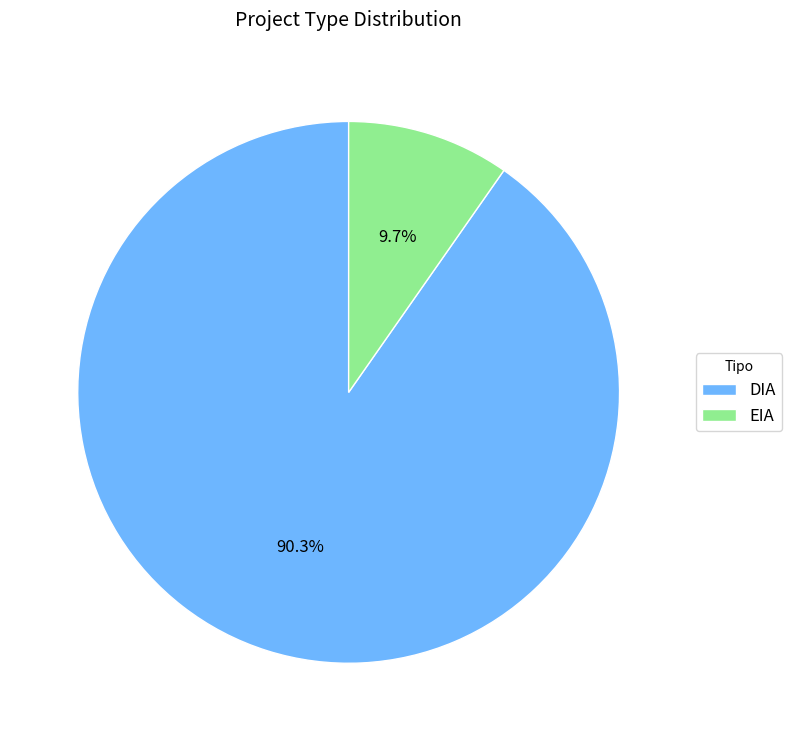

Which category has the smallest portion of the pie?

EIA